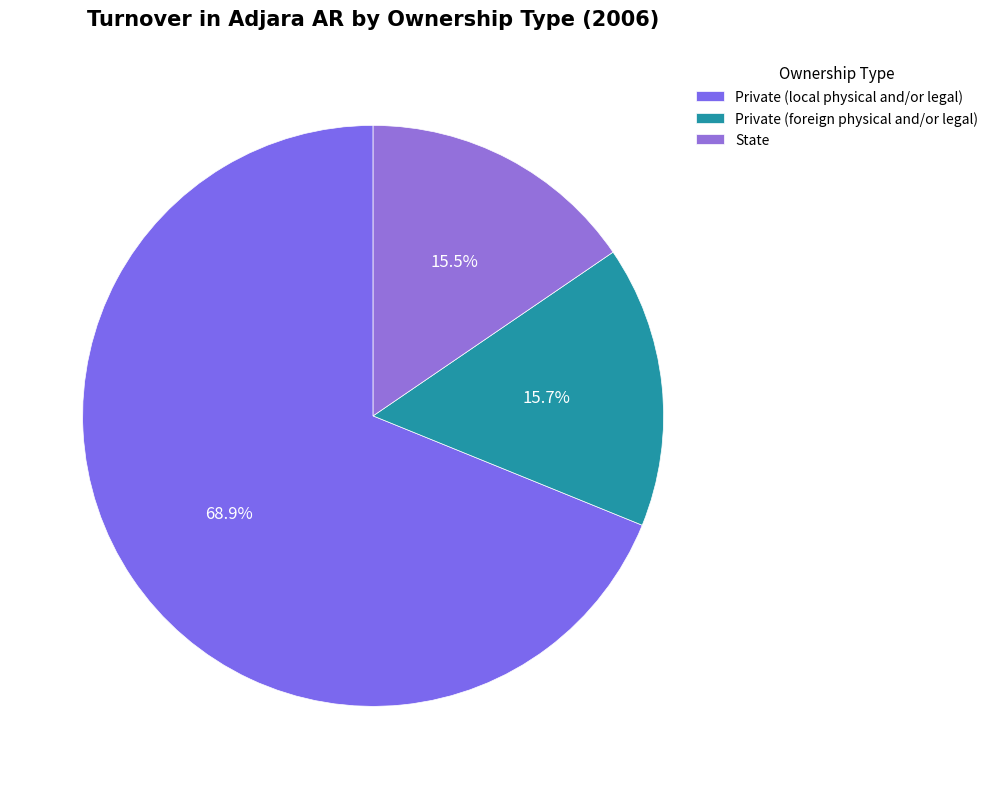

Which has a higher value, Private (local physical and/or legal) or Private (foreign physical and/or legal)?

Private (local physical and/or legal)